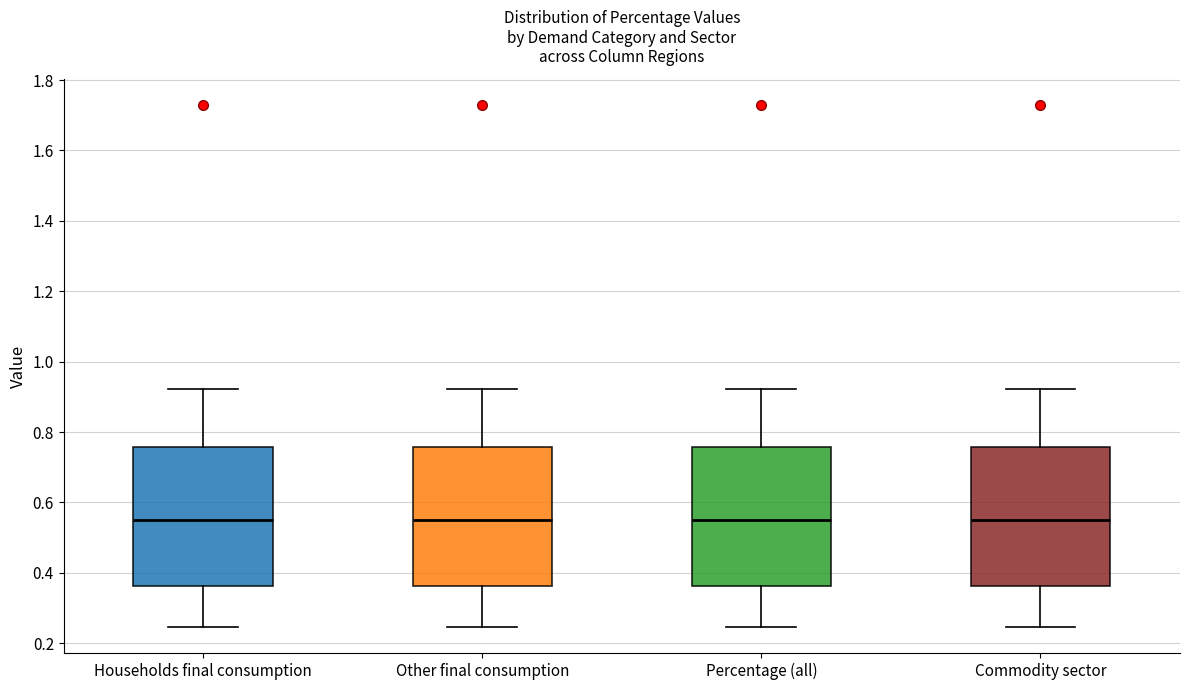

Where does the upper whisker of the box for Commodity sector end on the y-axis? The values are not printed on the chart, so give them approximately, as read against the axis.

0.92